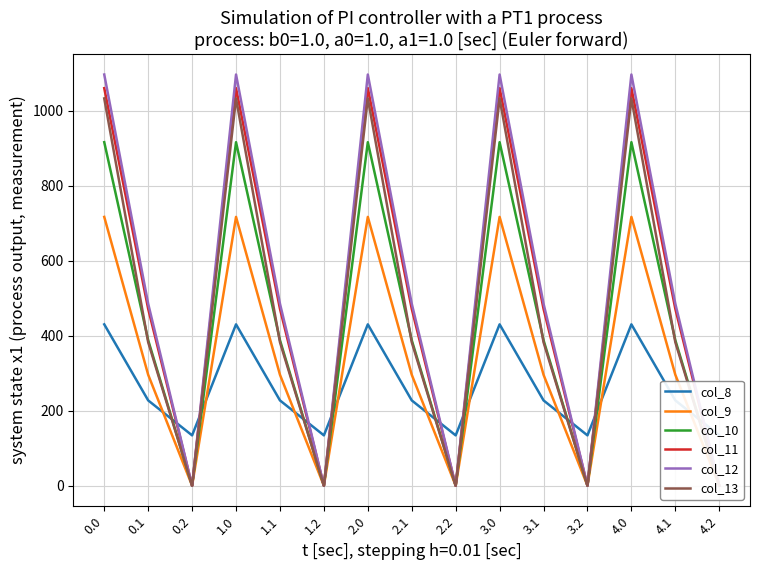

List the series in order of their peak value, highest first.

col_12, col_11, col_13, col_10, col_9, col_8